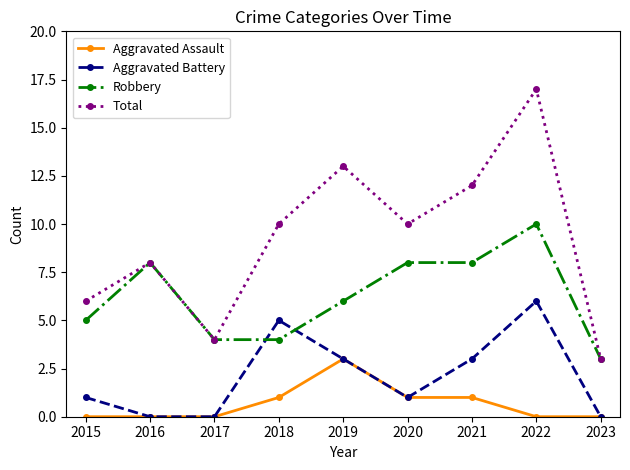

List the series in order of their peak value, lowest first.

Aggravated Assault, Aggravated Battery, Robbery, Total